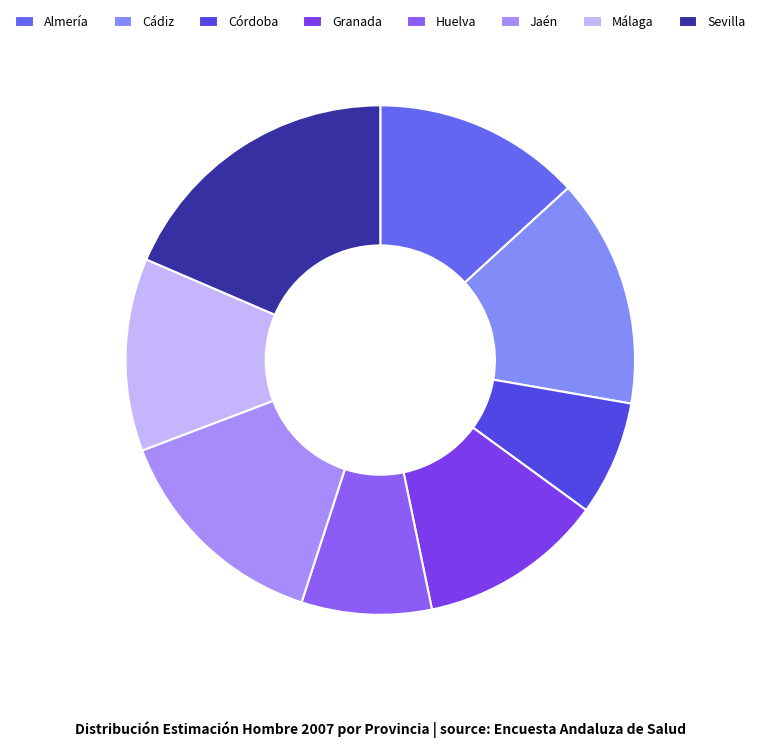

Between Cádiz and Sevilla, which is larger?

Sevilla